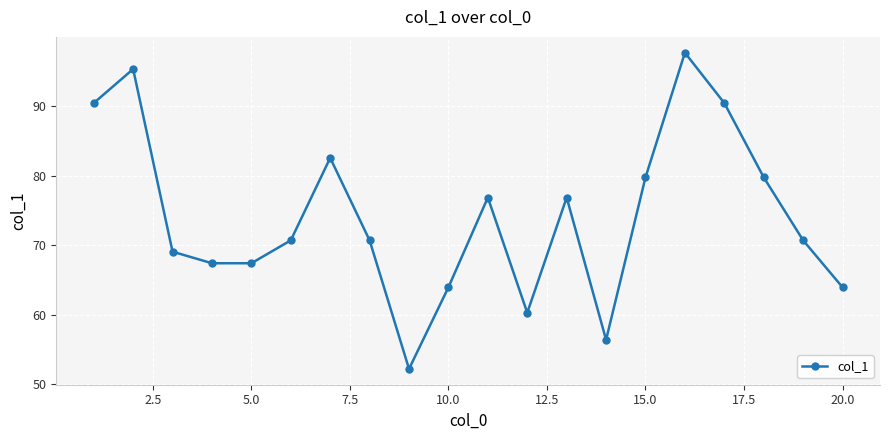

Is this an area chart (filled region under the line)?

No